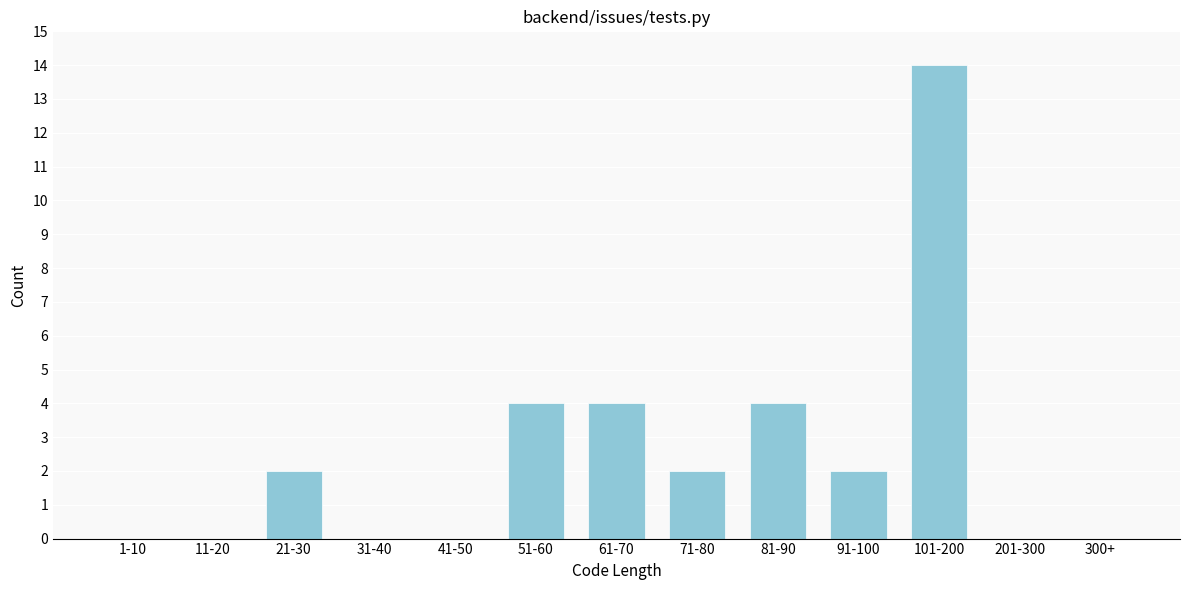

Reading left to right, what are all the values shown in this chart?

1-10=0	11-20=0	21-30=2	31-40=0	41-50=0	51-60=4	61-70=4	71-80=2	81-90=4	91-100=2	101-200=14	201-300=0	300+=0